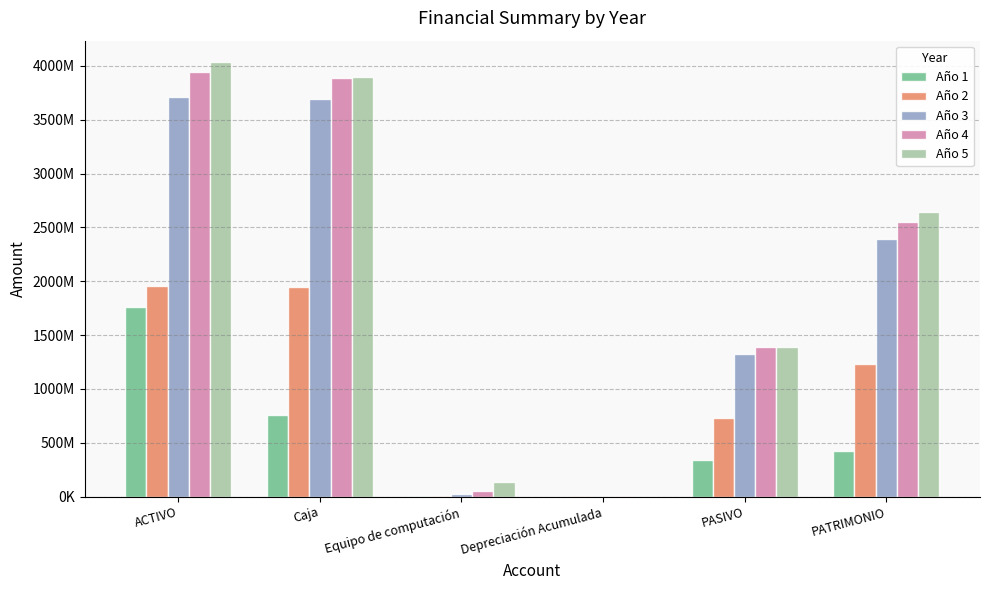

What is the maximum value for Año 4?

3939567520